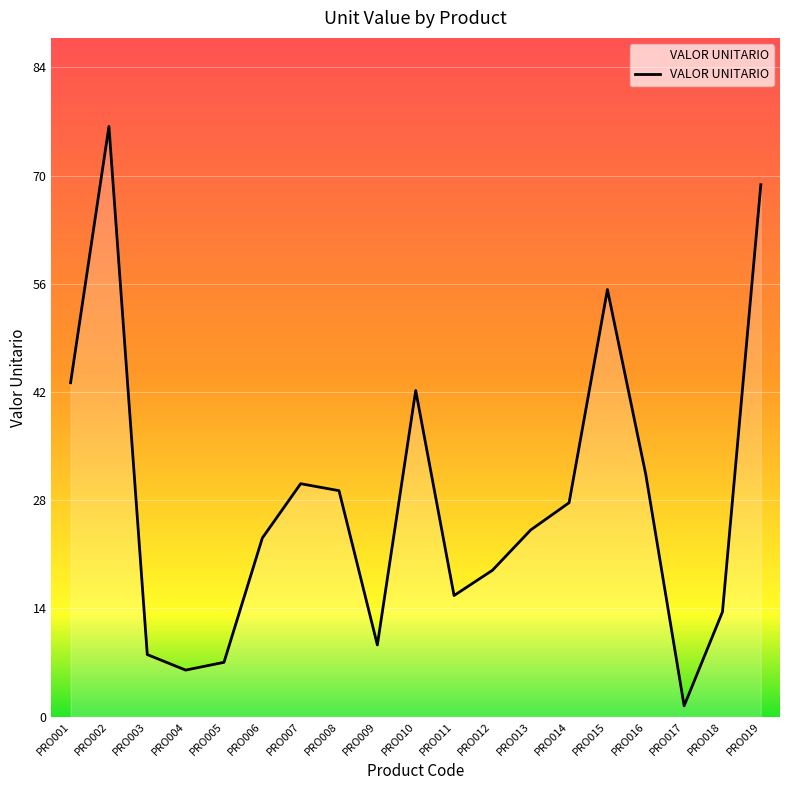

Does the chart have visible grid lines?

Yes